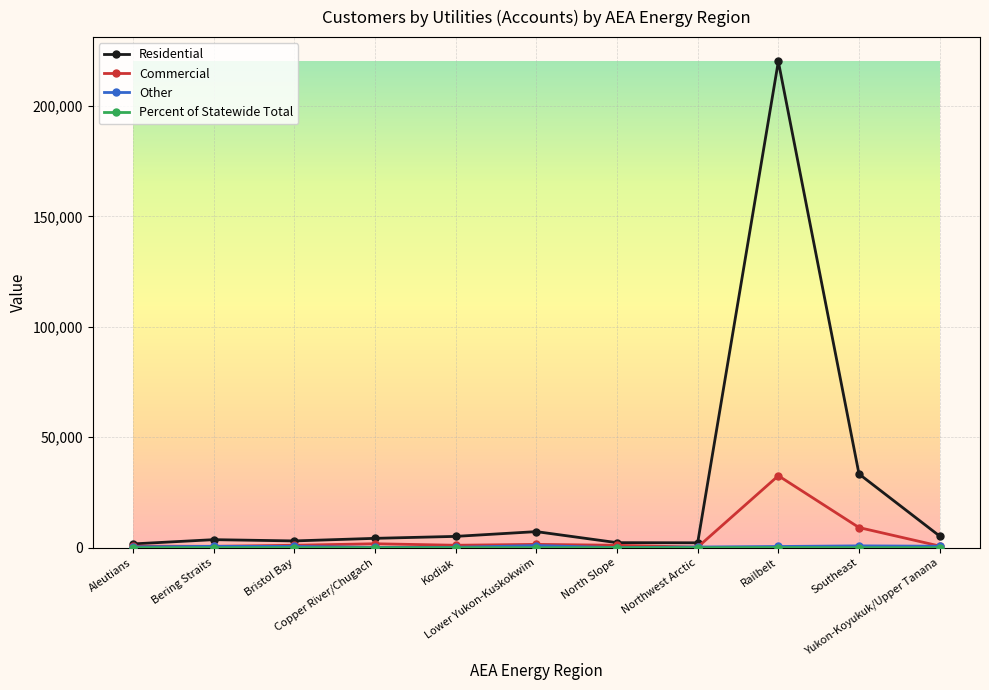

Is this an area chart (filled region under the line)?

No